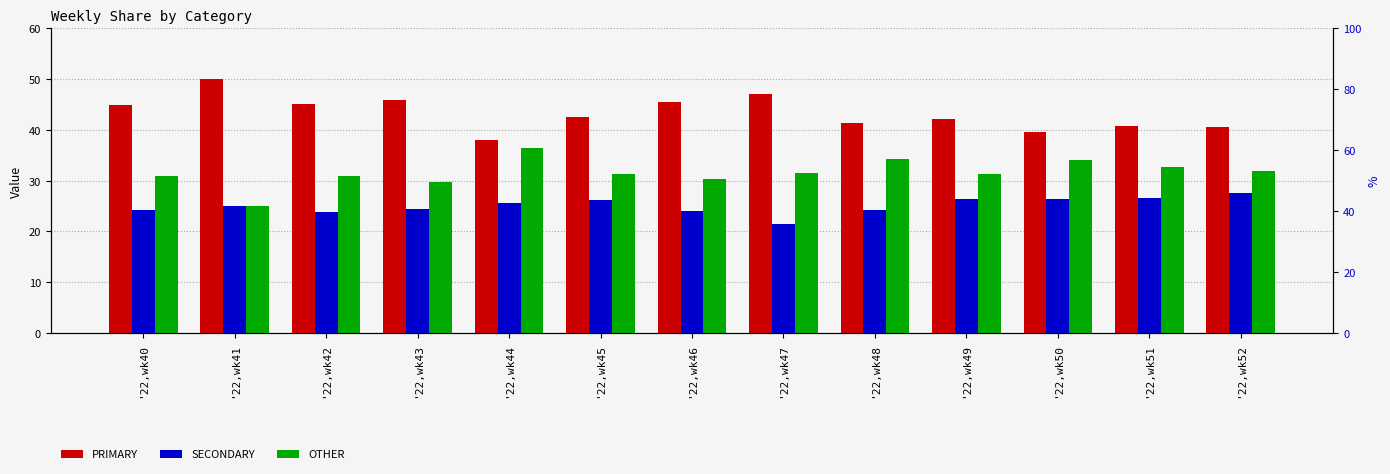

How many data points in OTHER are above 31?

8